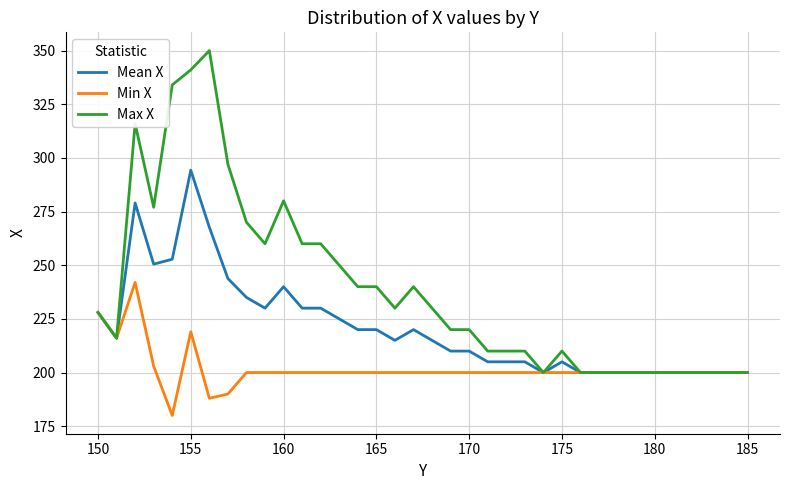

List the series in order of their overall mean, highest first.

Max X, Mean X, Min X